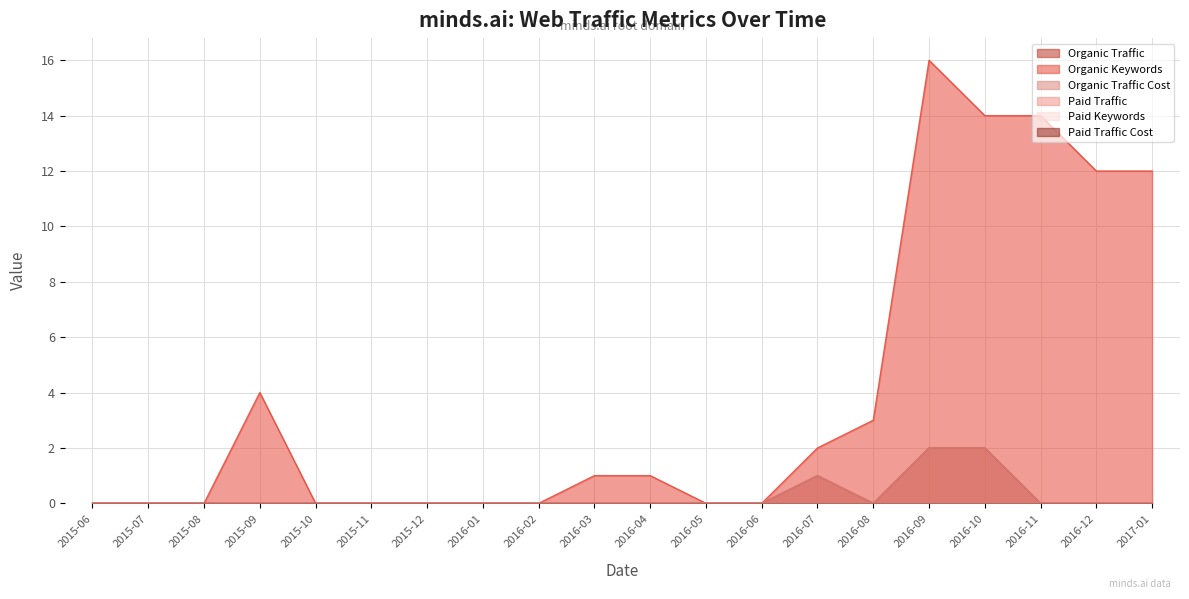

Where is Organic Traffic Cost nearest to the value 1?

2016-07